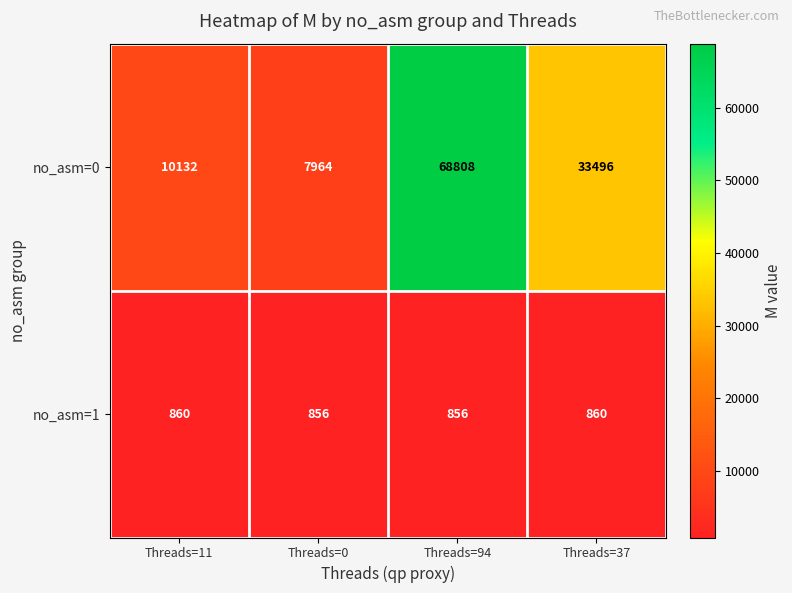

Which category has the highest value across all series?

Threads=94